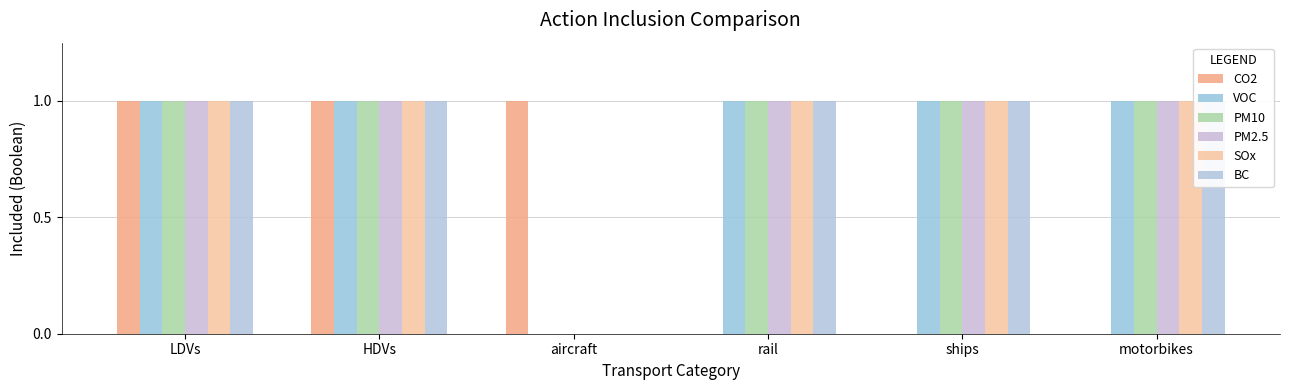

What is the highest value of the BC series?

1